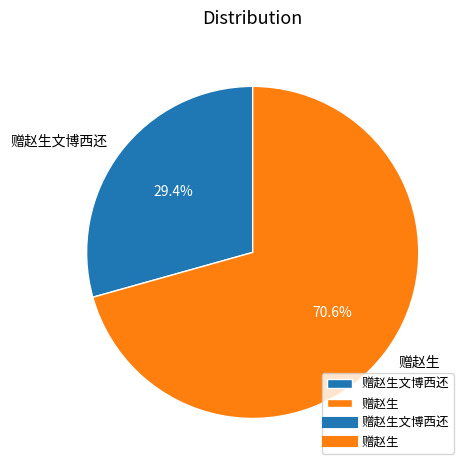

Do 赠赵生文博西还 and 赠赵生 together represent more than half of the pie?

Yes